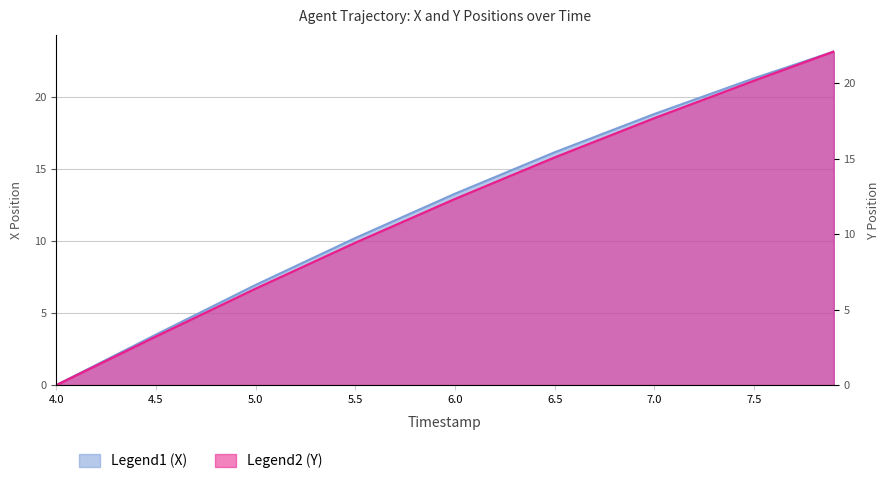

Rank the series by their maximum value, from lowest to highest.

Y, X